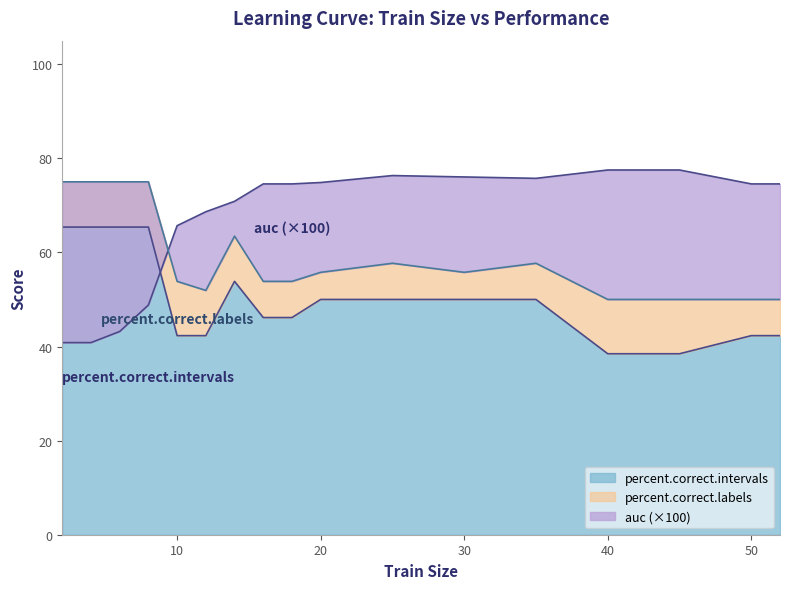

At which category is the sum across all series the highest?

8